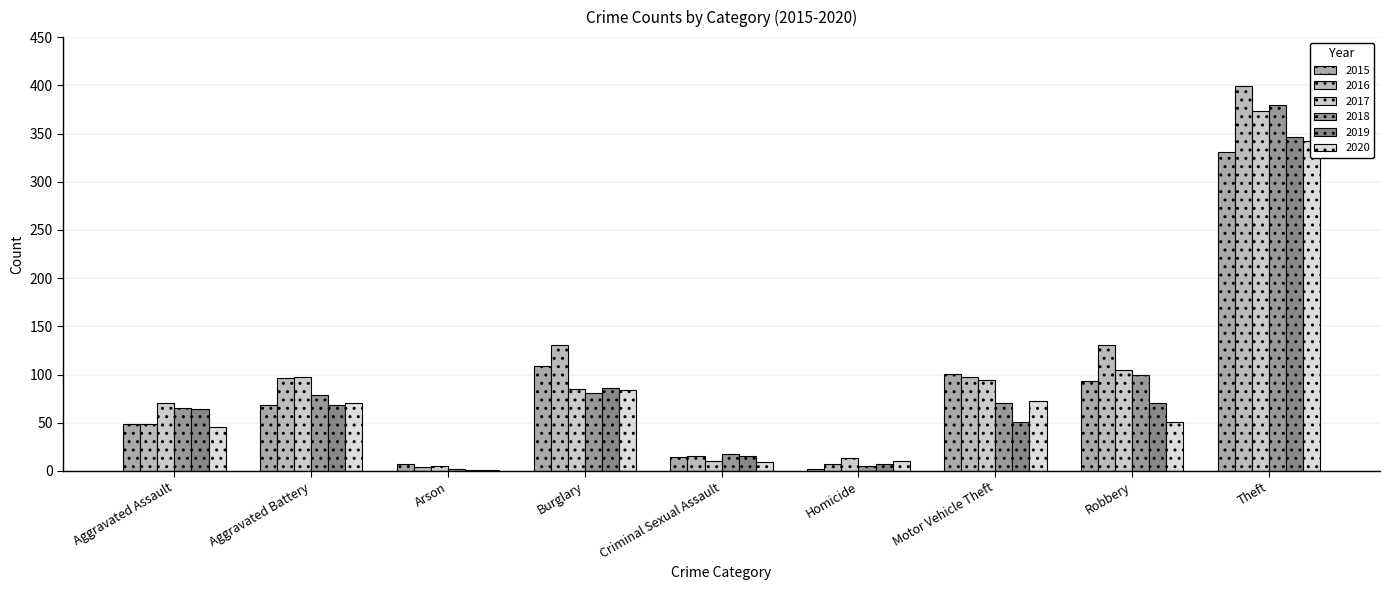

What is the label of the 6th bar from the left?

Homicide